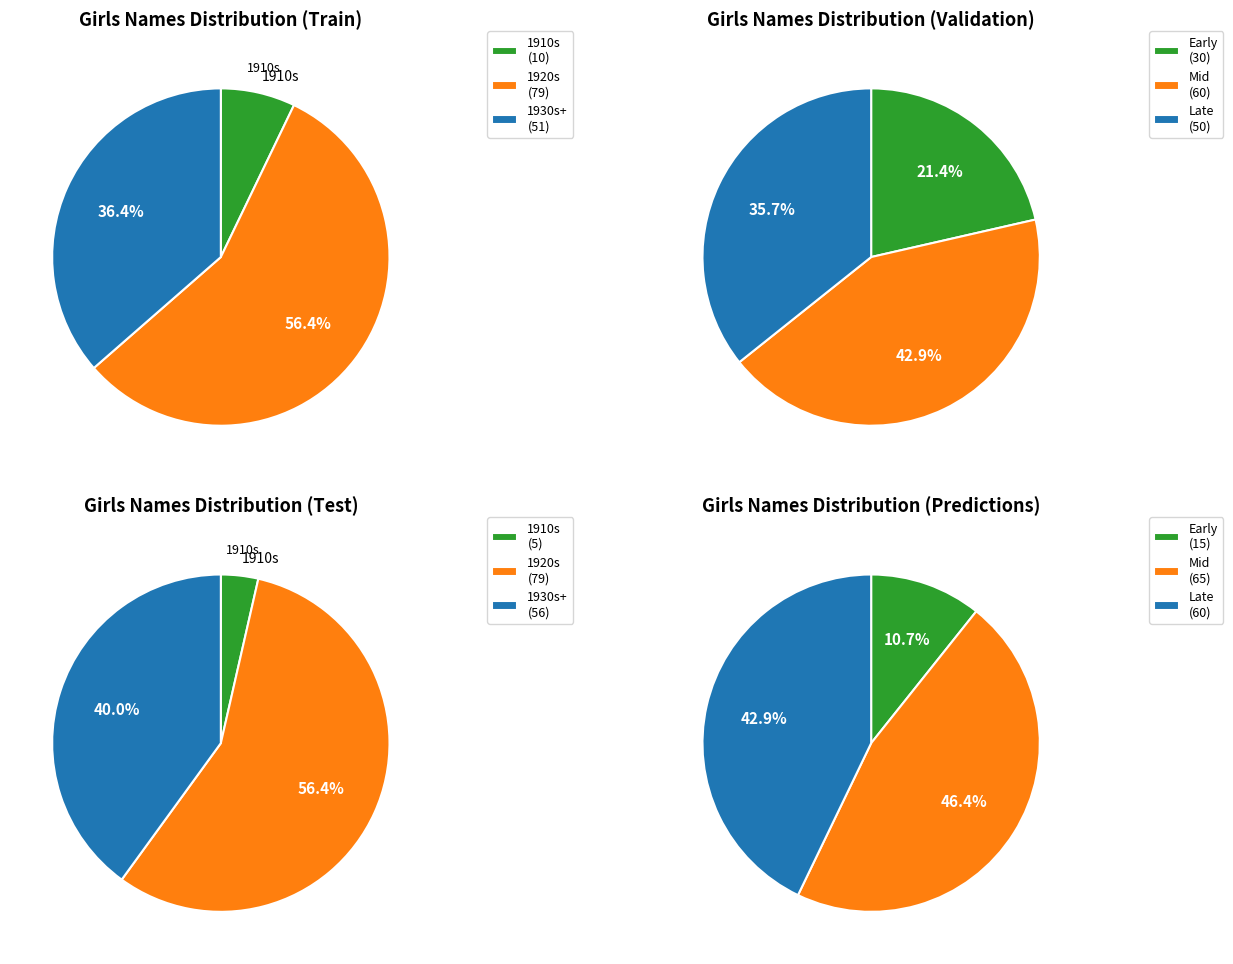

Does any single category account for the majority?

No